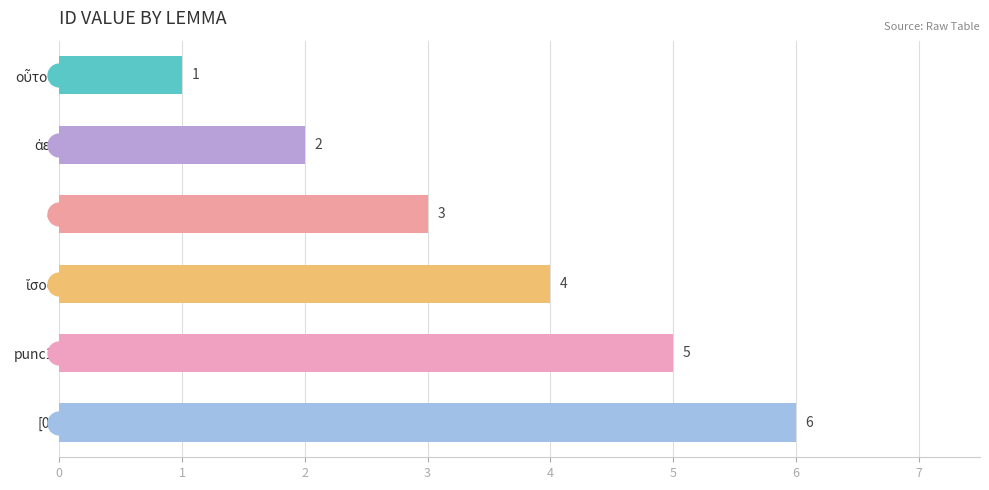

What position from the top is punc1?

5